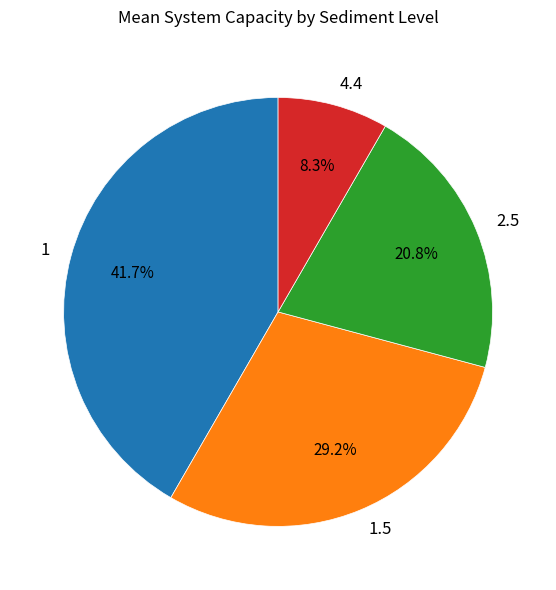

How much of the chart is everything except 1.5?

70.8%